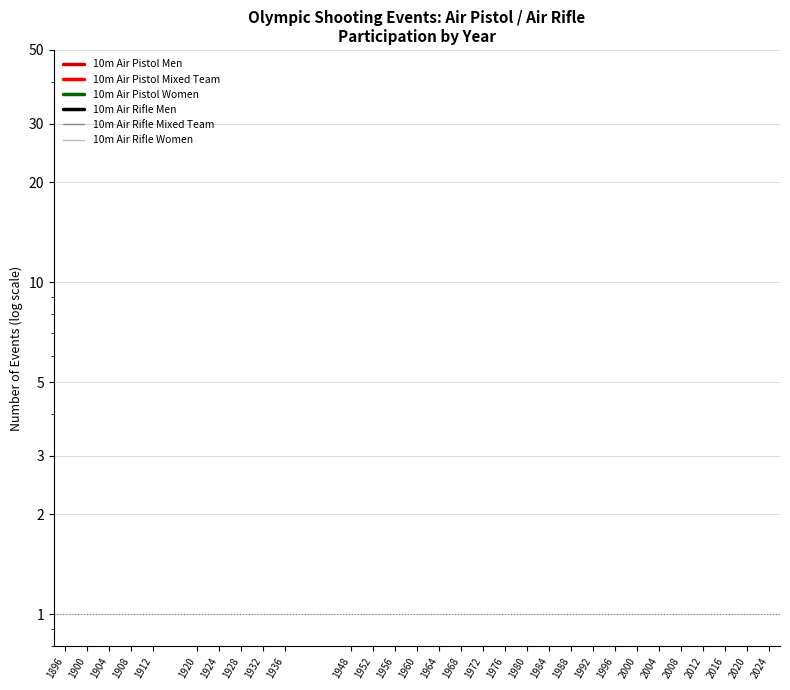

True or false: 10m Air Pistol Men and 10m Air Pistol Mixed Team intersect in this chart.

False